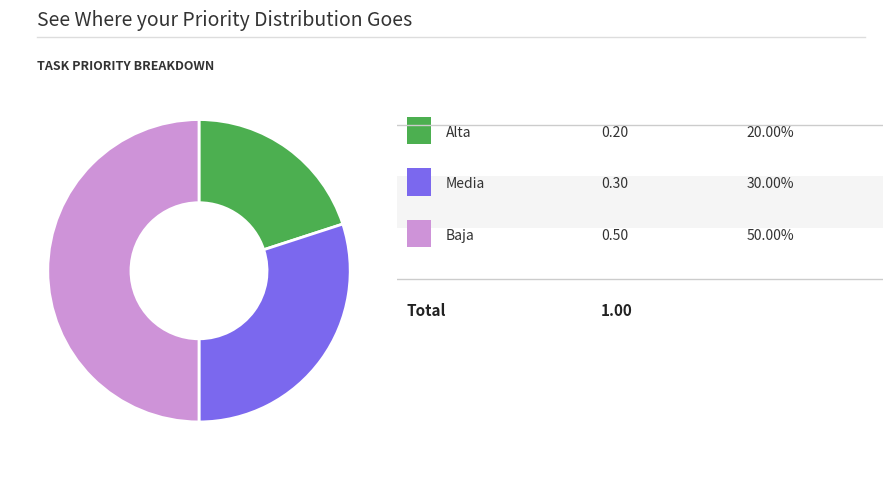

How many slices are in this pie chart?

3